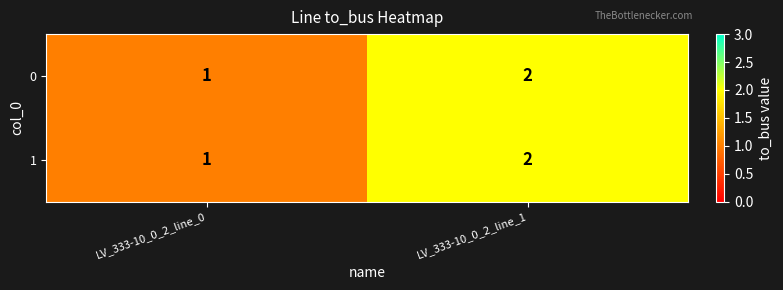

What is the sum of all 0 values?

3